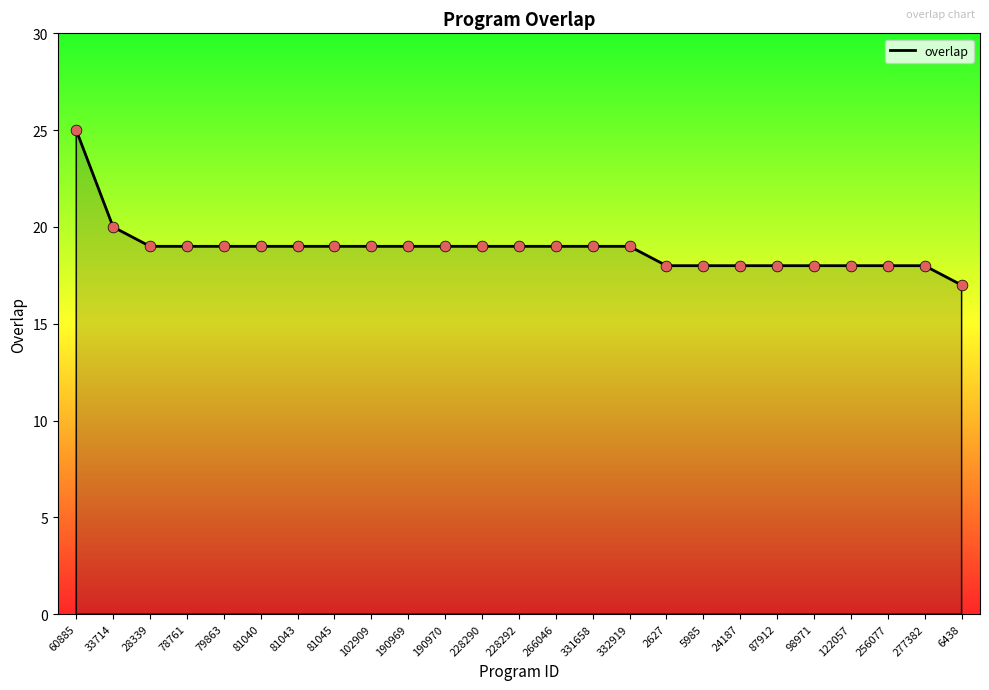

Between 81043 and 2627, which is larger?

81043